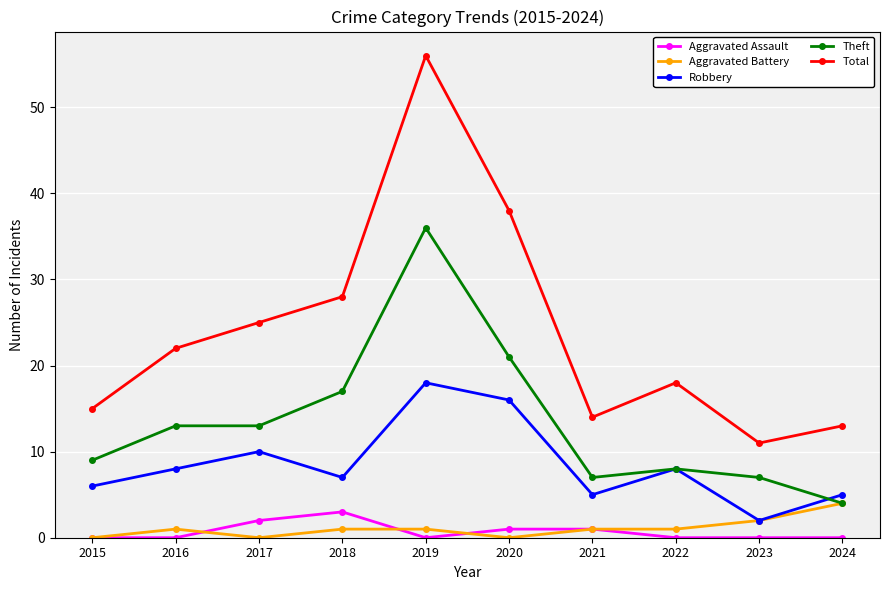

Reading right to left, list all the values displayed in this chart.

Aggravated Assault: 2024=0	2023=0	2022=0	2021=1	2020=1	2019=0	2018=3	2017=2	2016=0	2015=0
Aggravated Battery: 2024=4	2023=2	2022=1	2021=1	2020=0	2019=1	2018=1	2017=0	2016=1	2015=0
Robbery: 2024=5	2023=2	2022=8	2021=5	2020=16	2019=18	2018=7	2017=10	2016=8	2015=6
Theft: 2024=4	2023=7	2022=8	2021=7	2020=21	2019=36	2018=17	2017=13	2016=13	2015=9
Total: 2024=13	2023=11	2022=18	2021=14	2020=38	2019=56	2018=28	2017=25	2016=22	2015=15